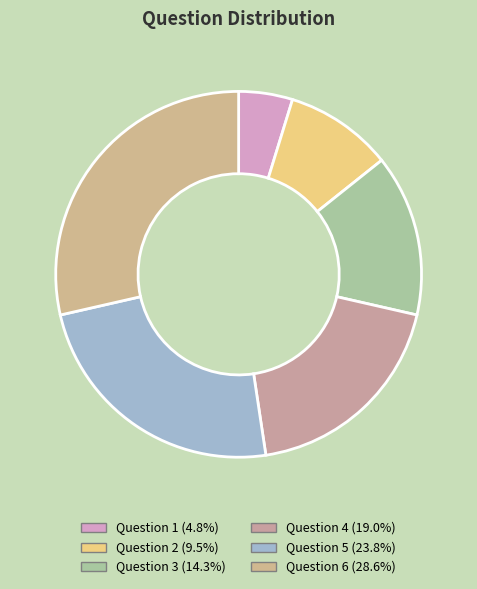

The Question 3 slice represents 2% of the pie. True or false?

False